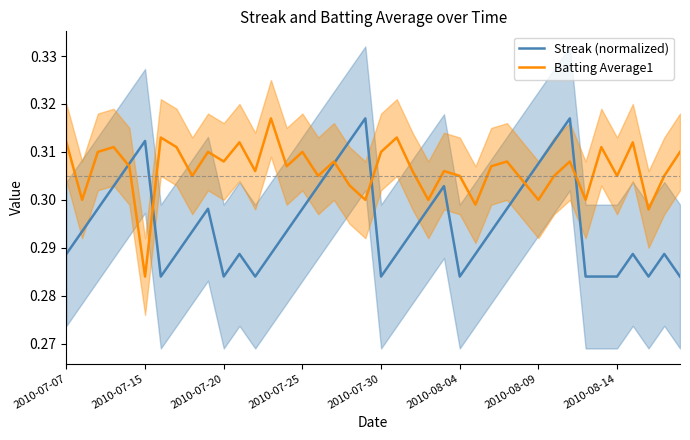

How many times do Batting Average1 and Streak (normalized) cross each other?

6